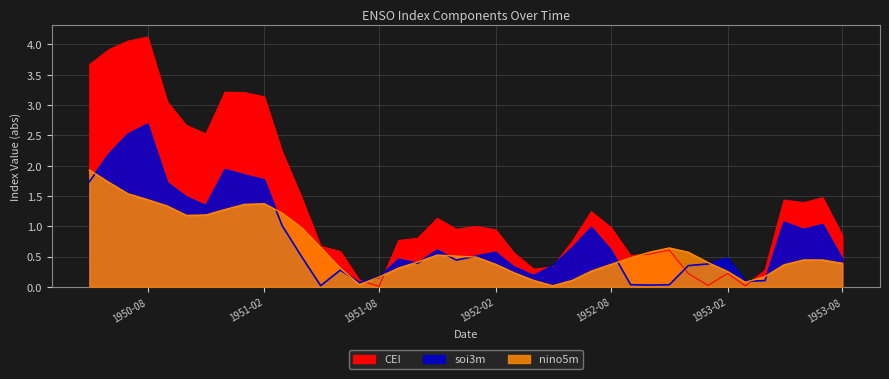

List the series in order of their overall mean, lowest first.

nino5m, soi3m, CEI